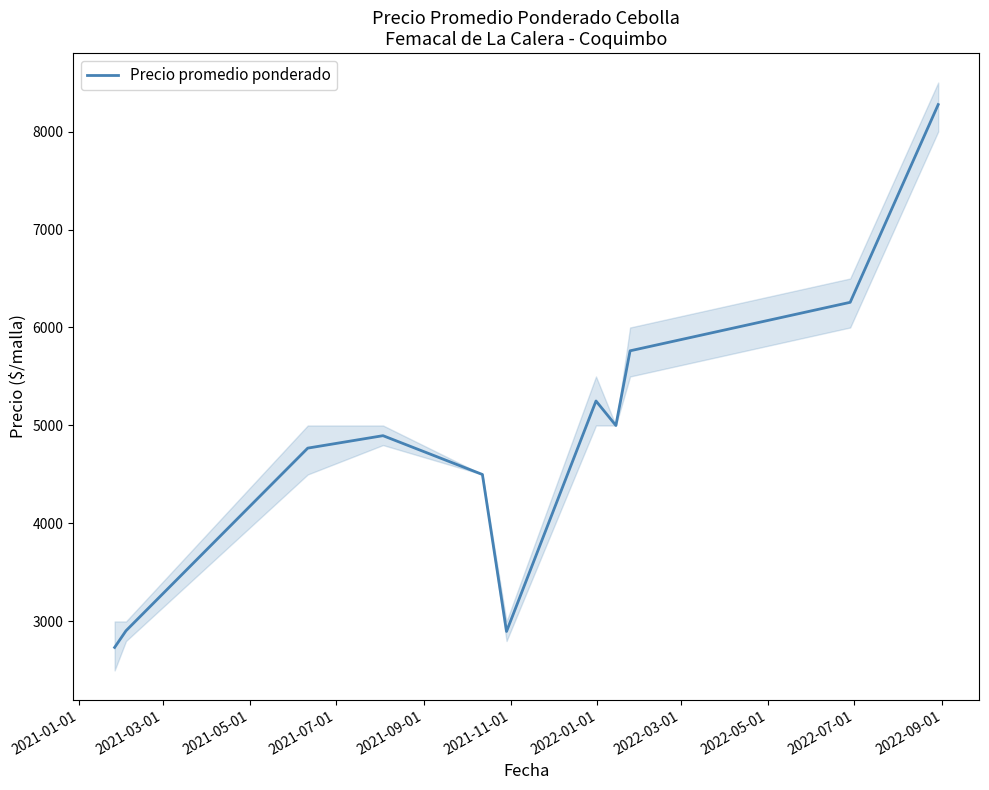

What is the sum of all values?

53247